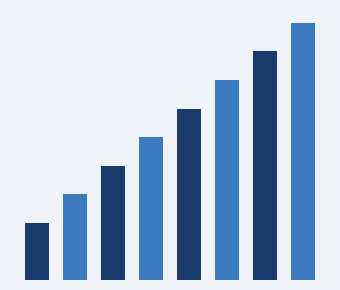

Where does the data first go above 6?

5